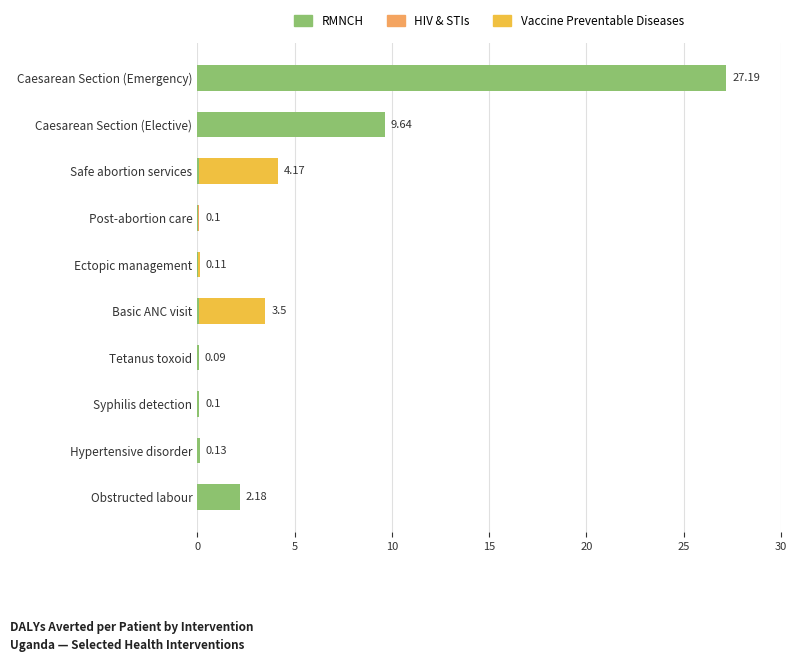

Rank the series by their average value, from highest to lowest.

RMNCH, Vaccine Preventable Diseases, HIV & STIs